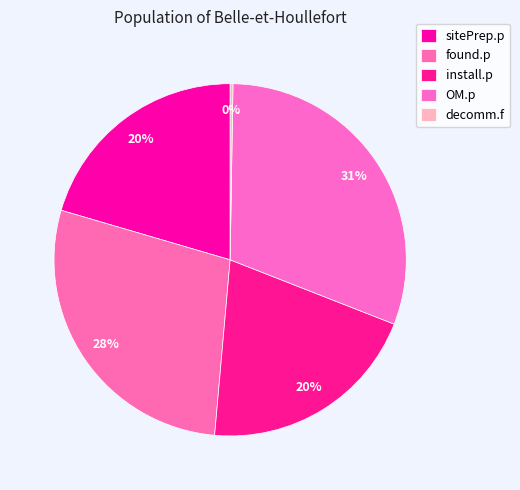

Is there a majority slice in this chart?

No